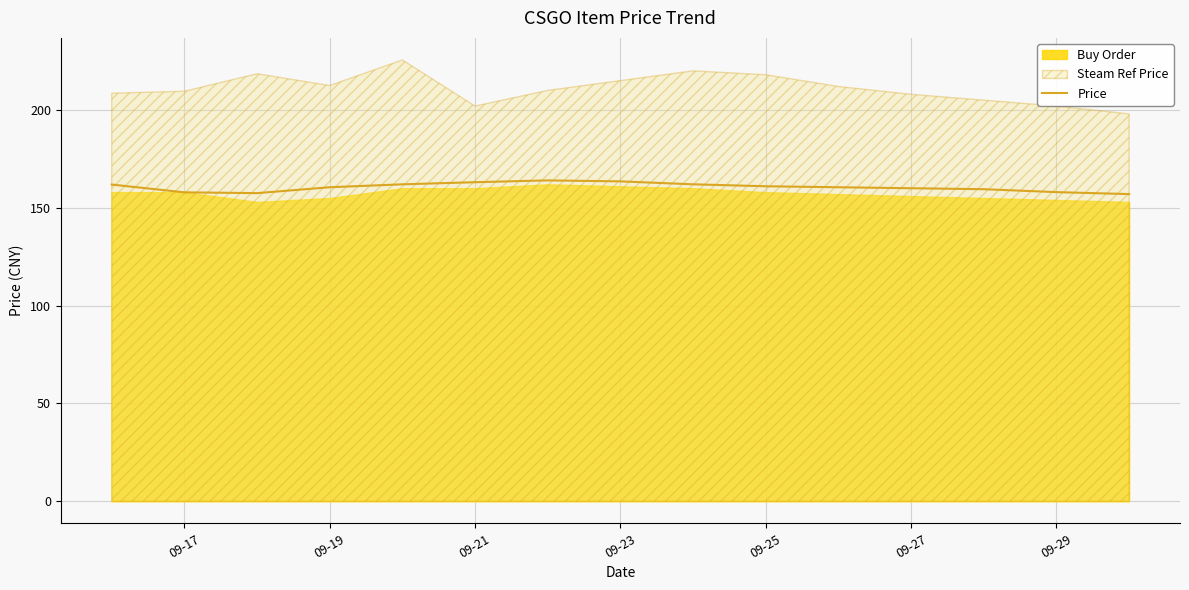

How many data points are above 160?

9